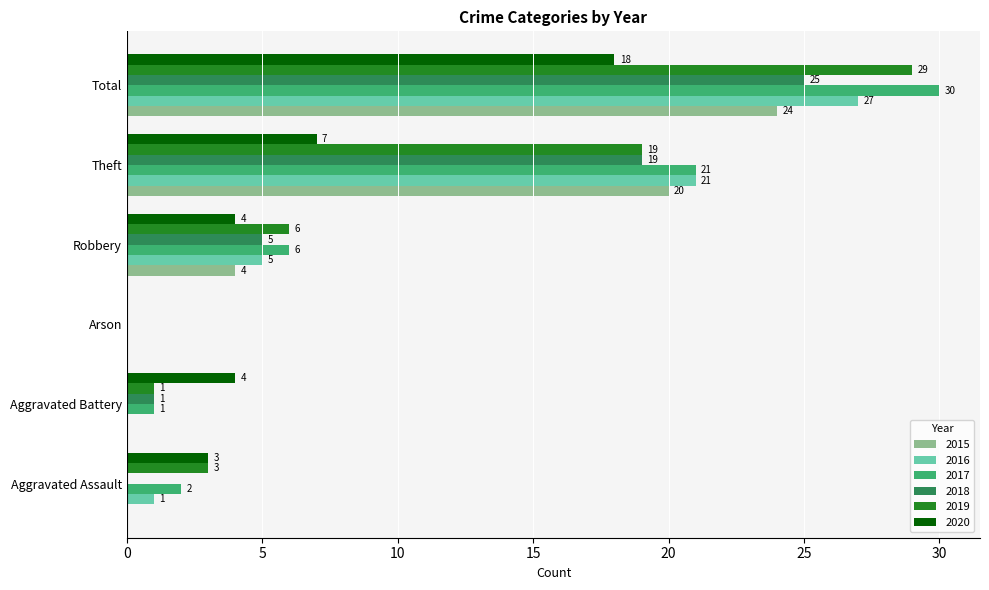

At which category is the sum across all series the highest?

Total